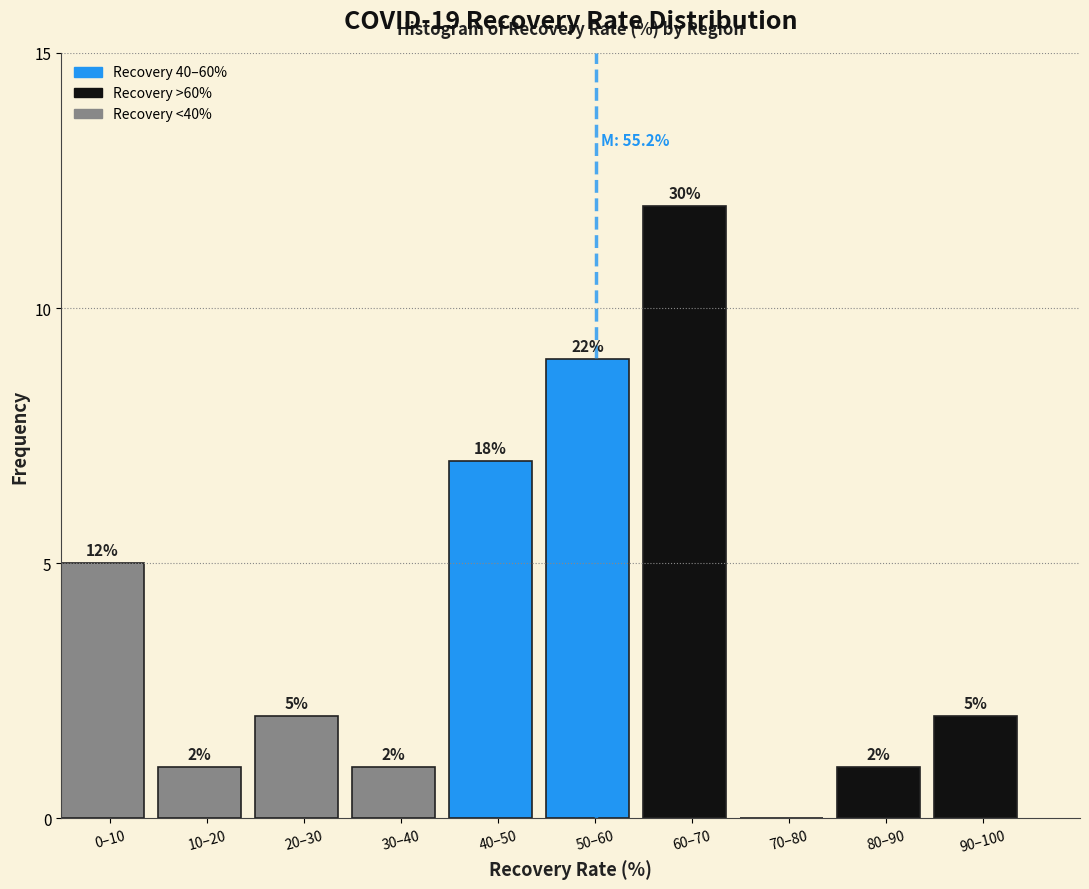

Reading left to right, list all the values displayed in this chart.

0–10=5	10–20=1	20–30=2	30–40=1	40–50=7	50–60=9	60–70=12	70–80=0	80–90=1	90–100=2